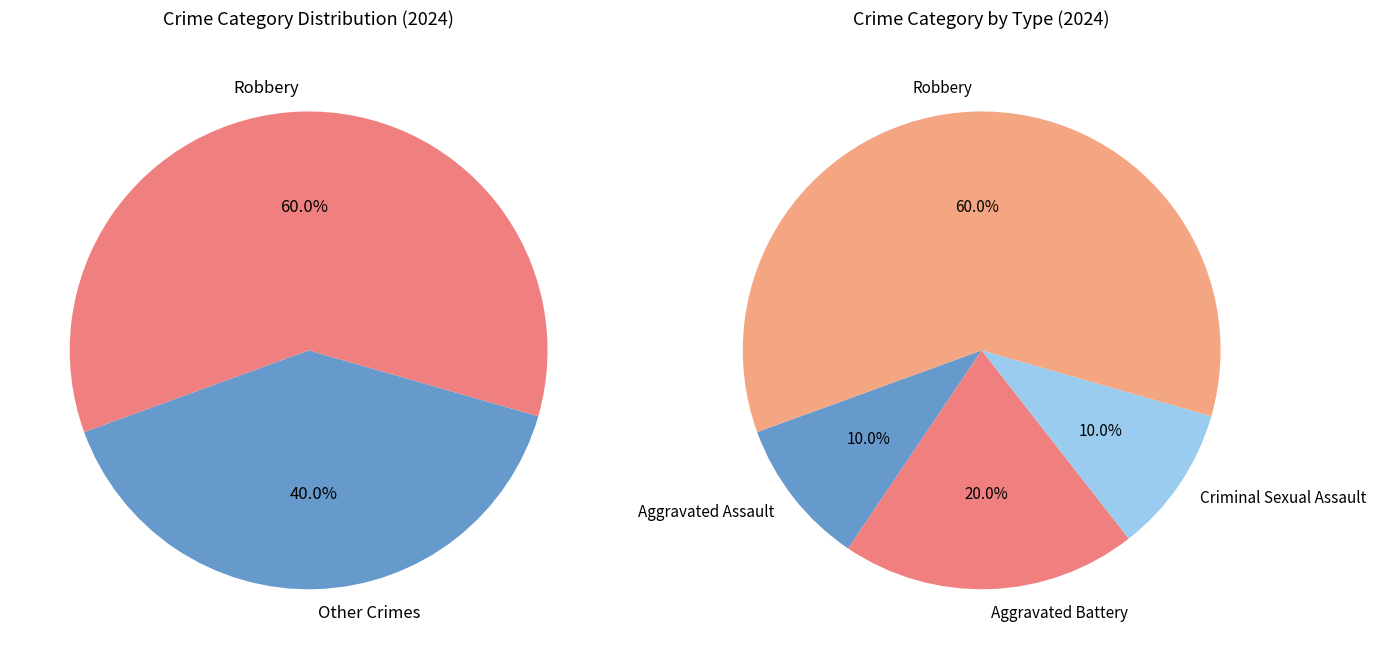

How much of the chart is everything except Aggravated Battery?

80.0%